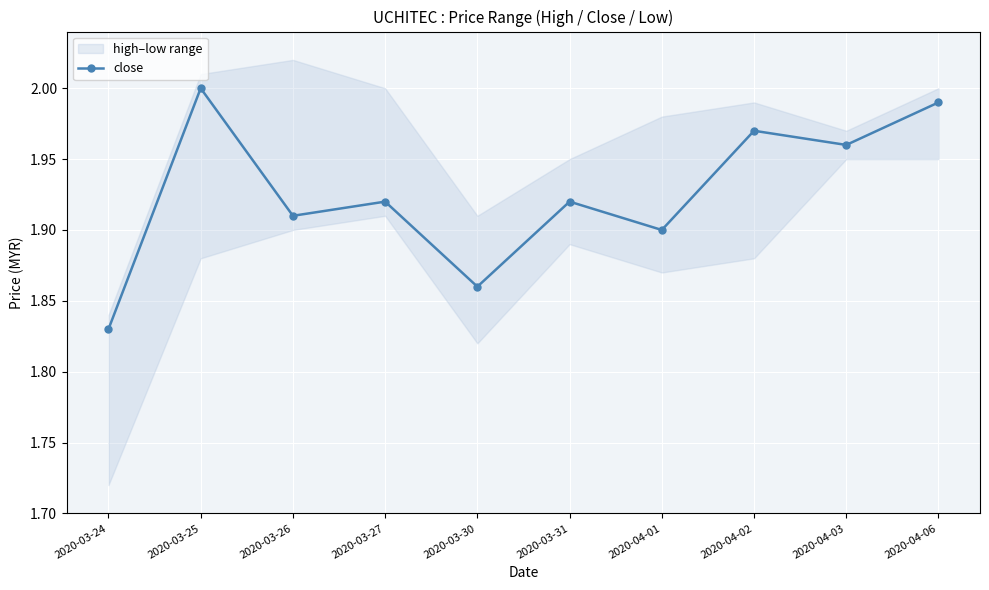

Which label corresponds to the smallest value in the chart?

2020-03-24